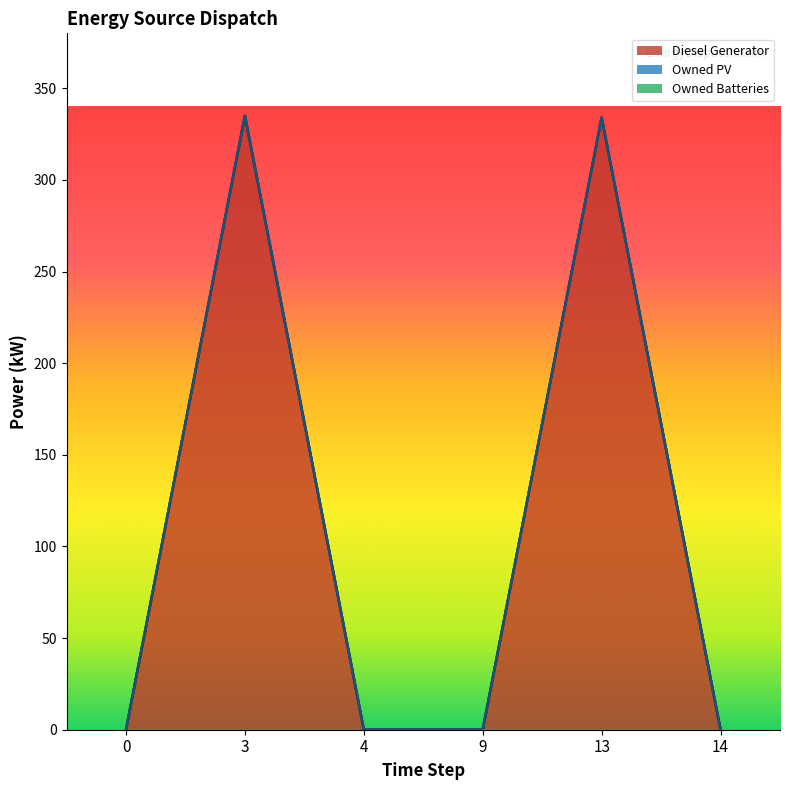

Which series has the largest range (max minus min)?

Diesel Generator